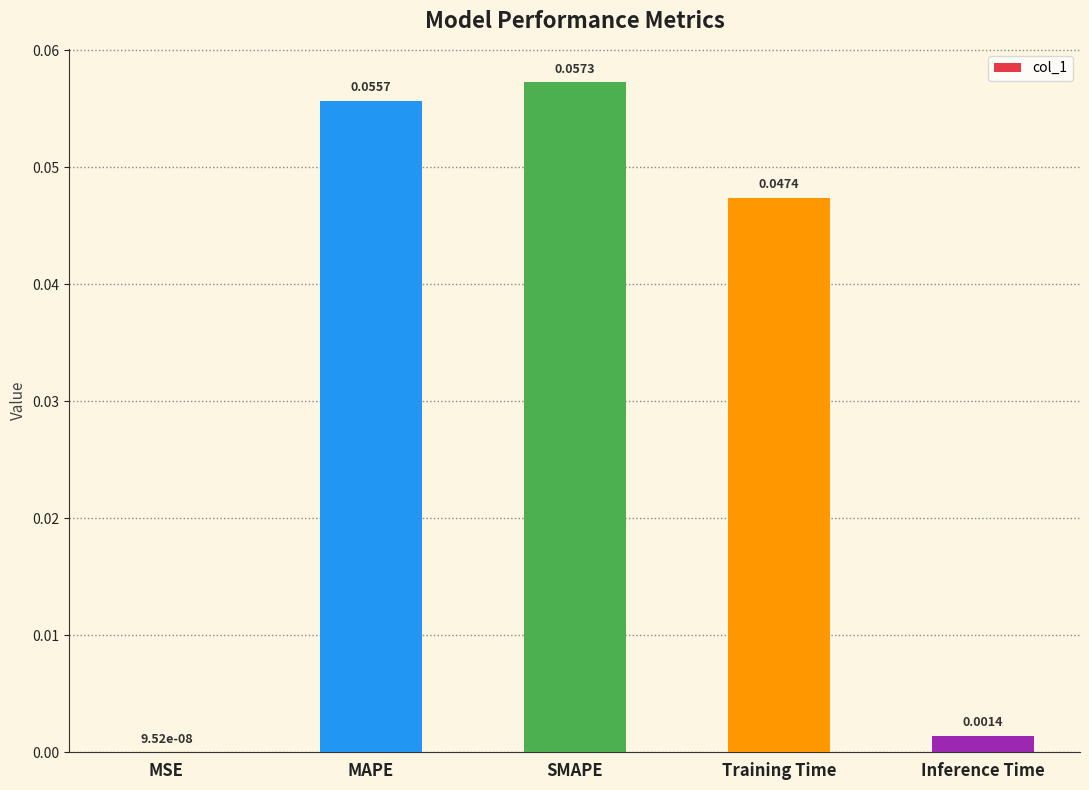

At which label is the value closest to 0?

MSE